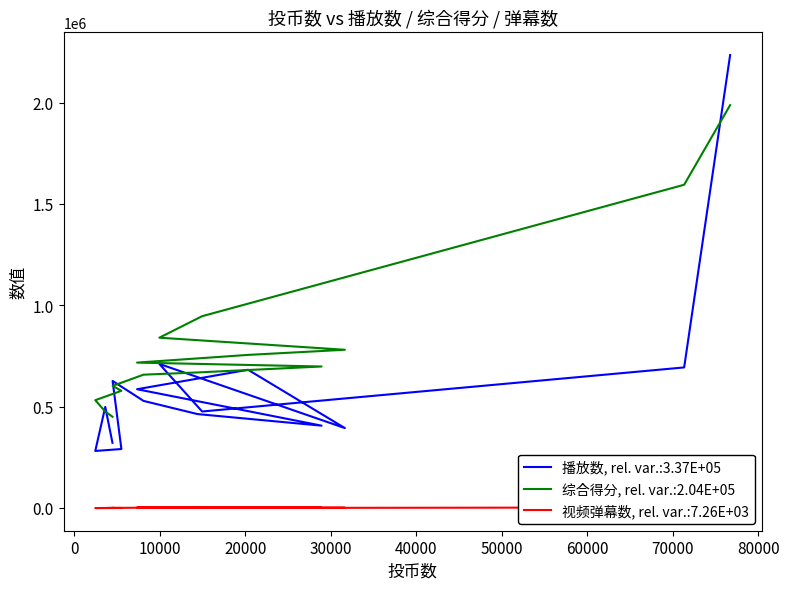

What are all the series names shown in the legend?

播放数, 综合得分, 视频弹幕数